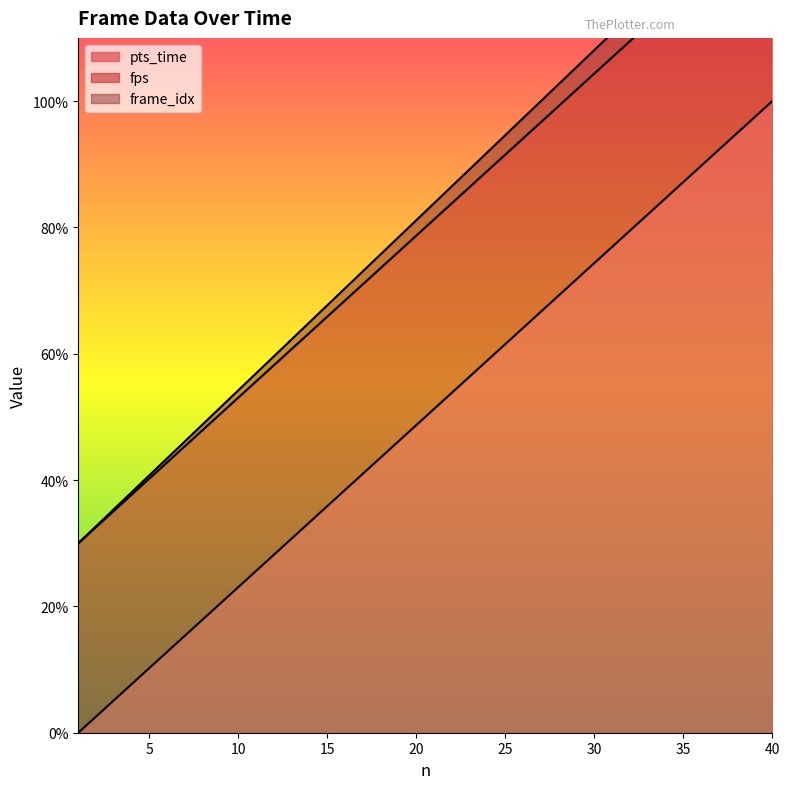

Read the pts_time value at 35.

87.2